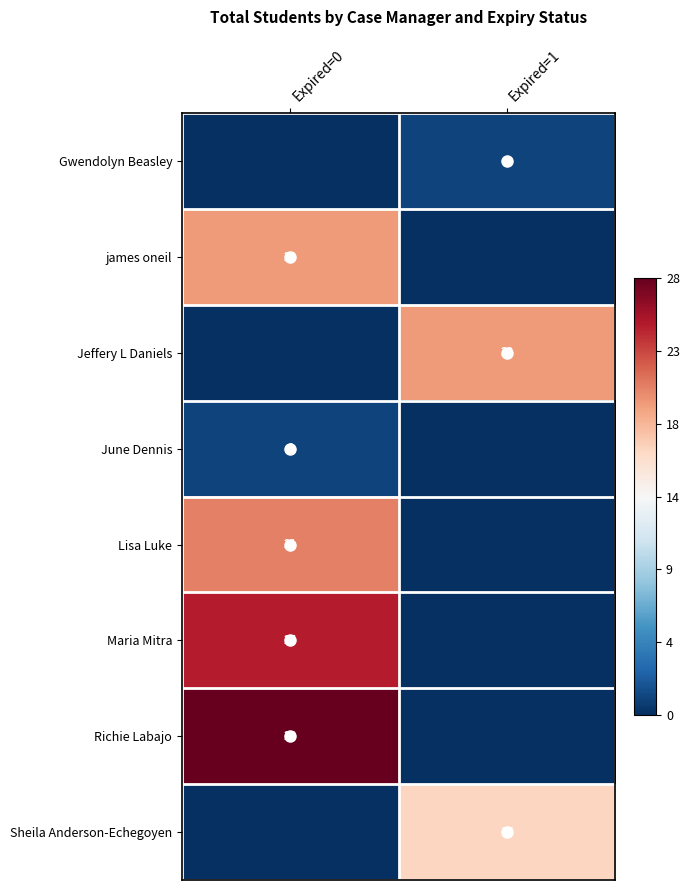

The Gwendolyn Beasley series shows 1 at Expired=1. True or false?

True